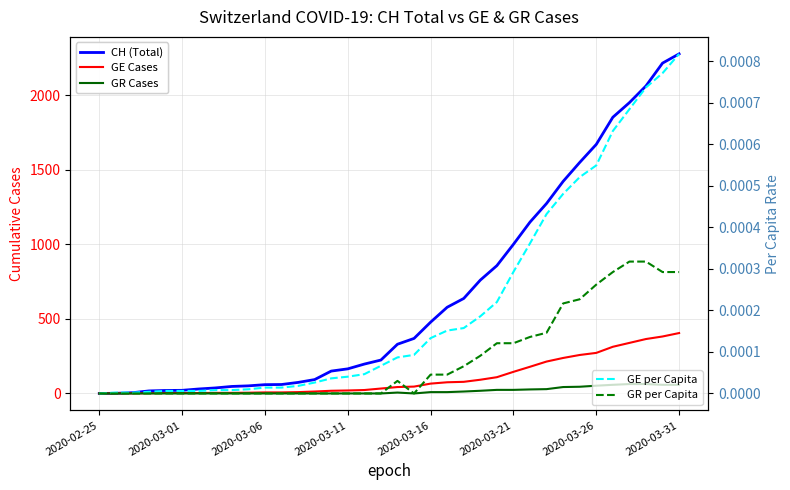

How many lines are shown in the chart?

5